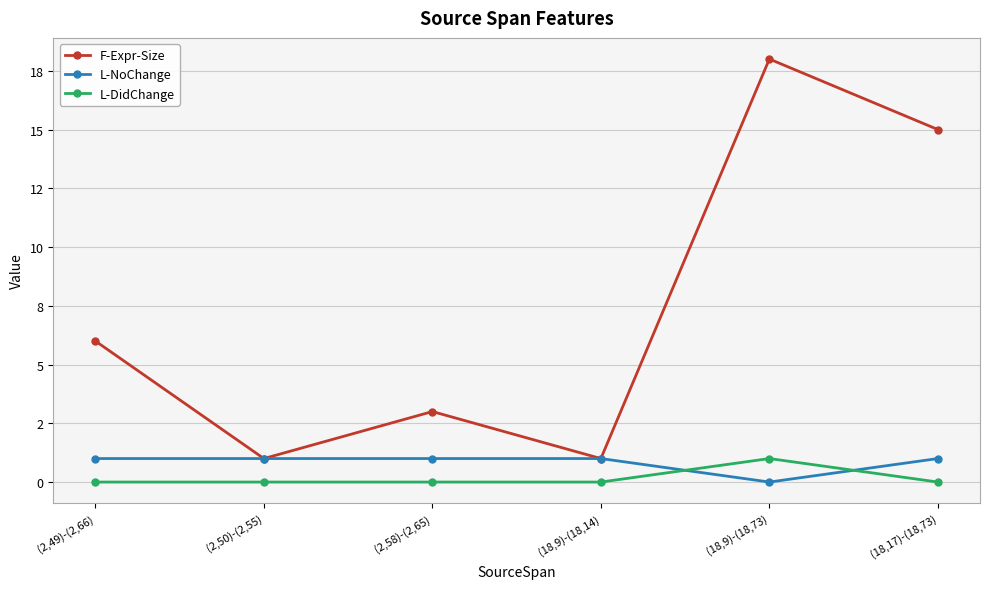

What are all the series names shown in the legend?

F-Expr-Size, L-NoChange, L-DidChange